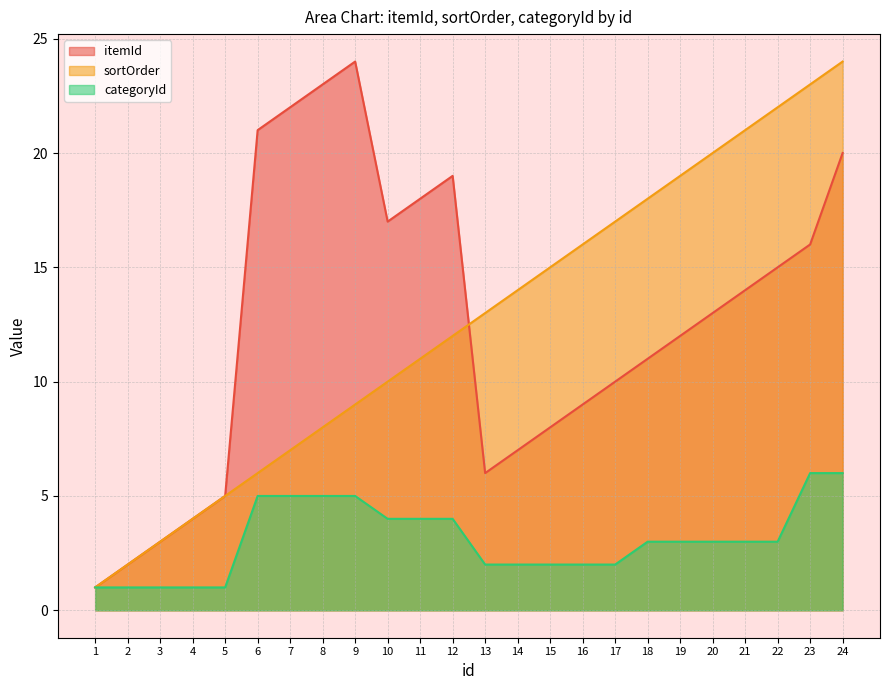

Where does the itemId series first go above 13?

6